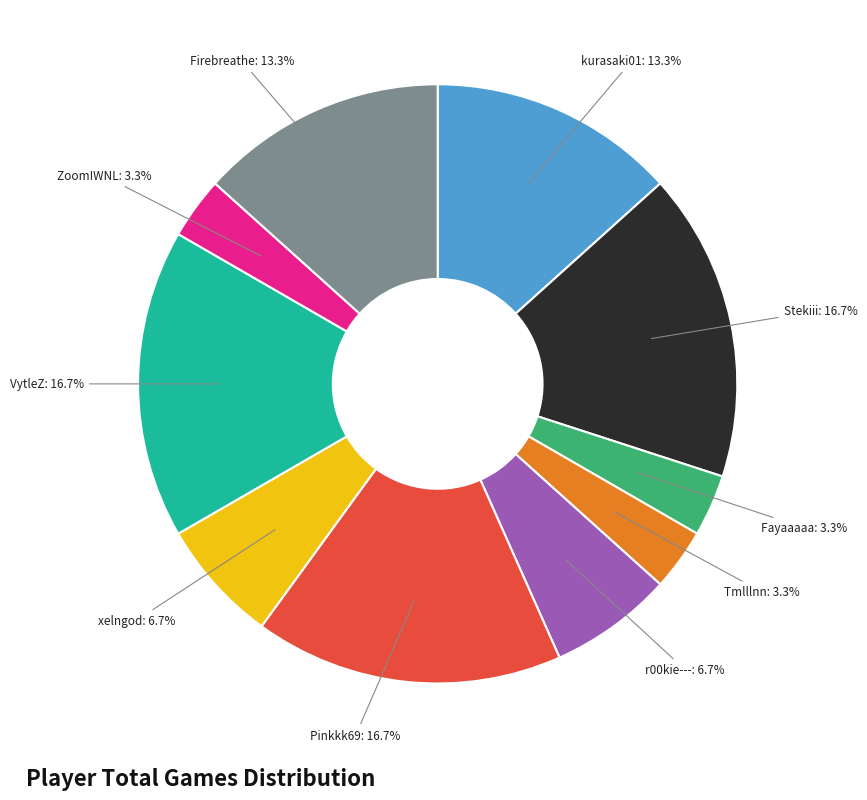

Is it true that xelngod is 1% of the pie?

False